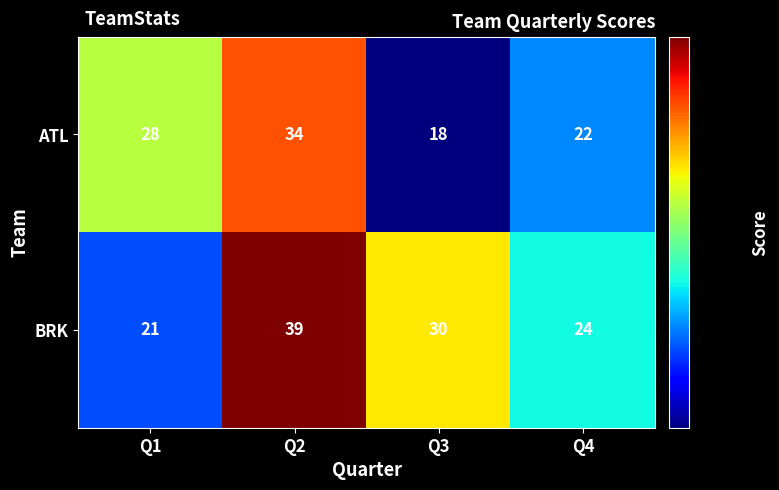

Reading right to left, list all the values displayed in this chart.

ATL: Q4=22	Q3=18	Q2=34	Q1=28
BRK: Q4=24	Q3=30	Q2=39	Q1=21